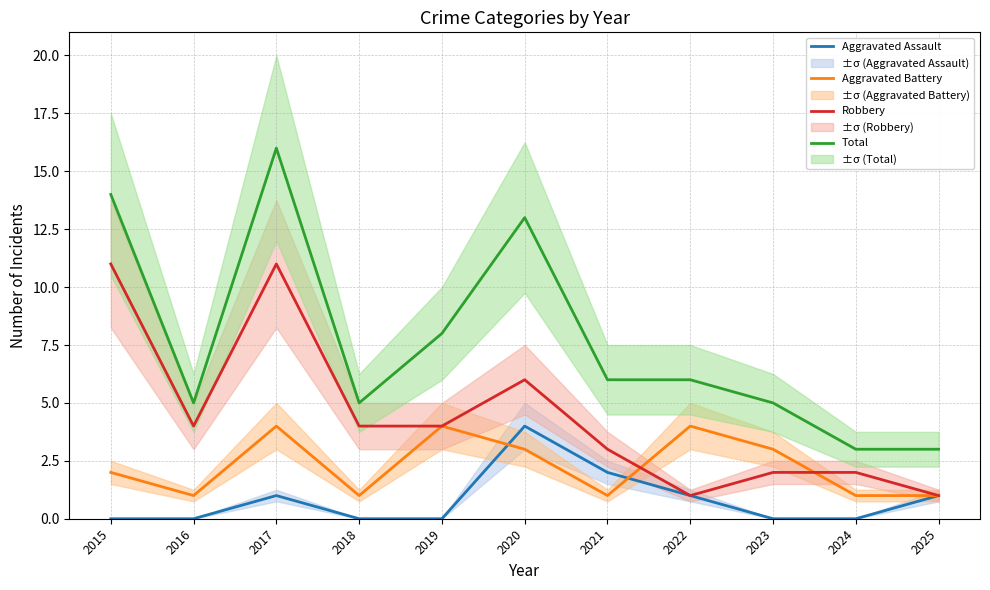

At 2024, list the series in order from smallest to largest.

Aggravated Assault, Aggravated Battery, Robbery, Total